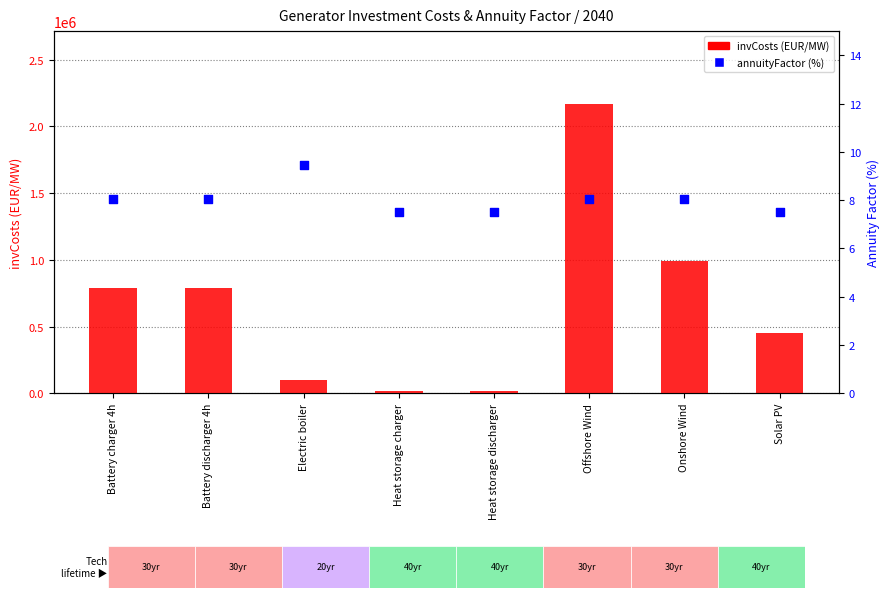

Which series reaches the minimum Y coordinate?

annuityFactor (%)